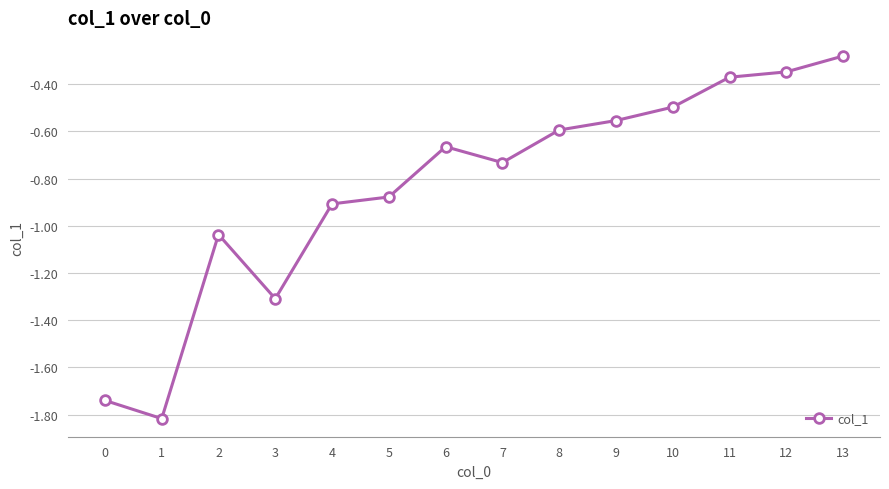

How many interior local peaks (higher than both neighbors) does the data have?

2